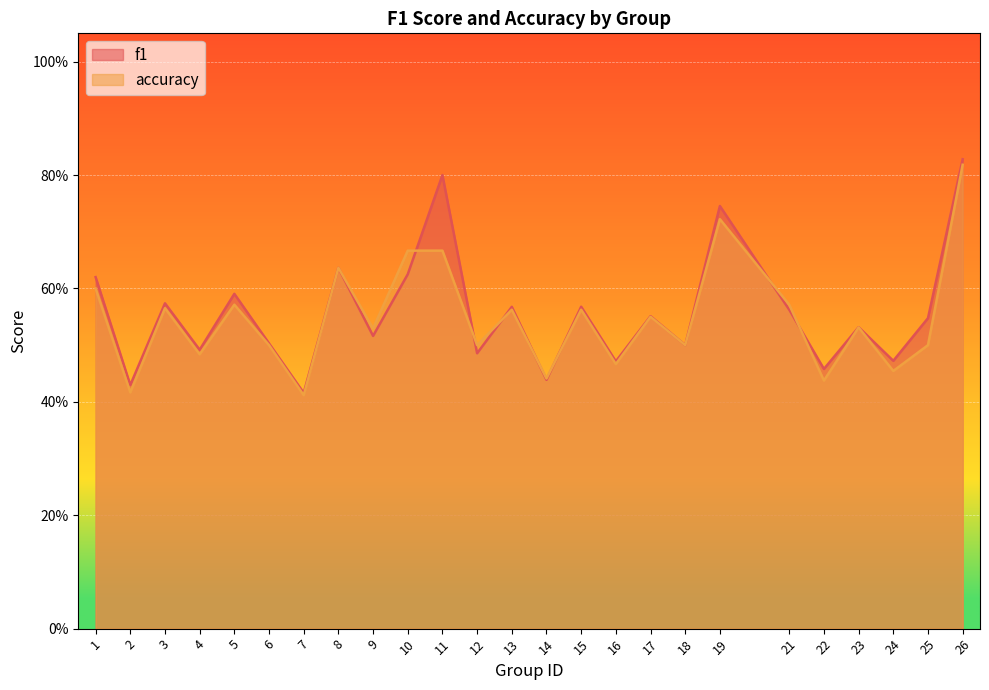

Between which two adjacent categories do f1 and accuracy first intersect?

10 and 11